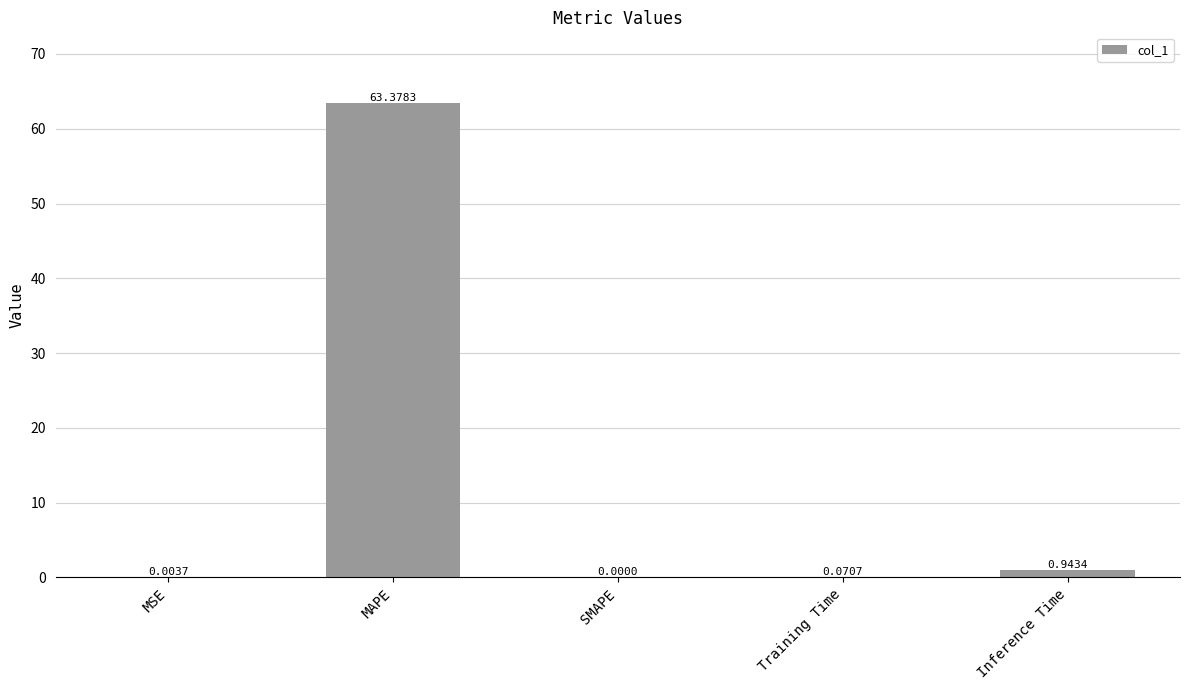

Which label corresponds to the largest value in the chart?

MAPE